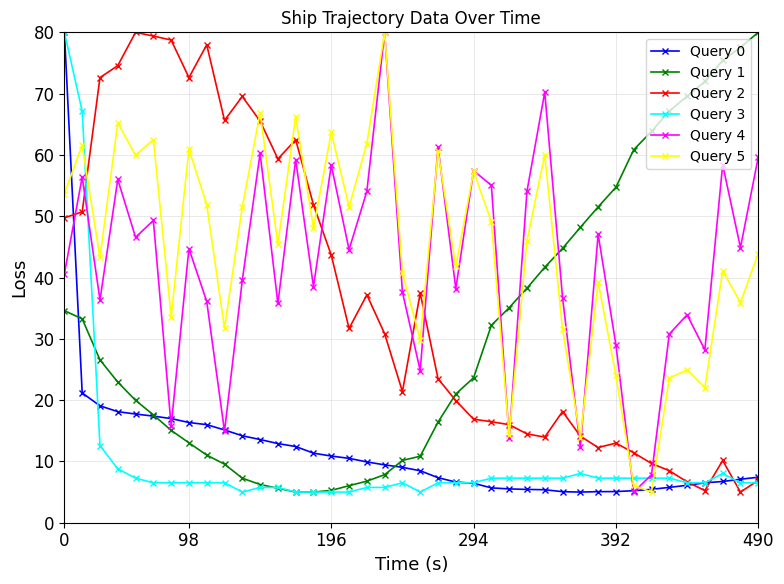

What is the value of the Query 2 point at the 35th from the left?

8.5